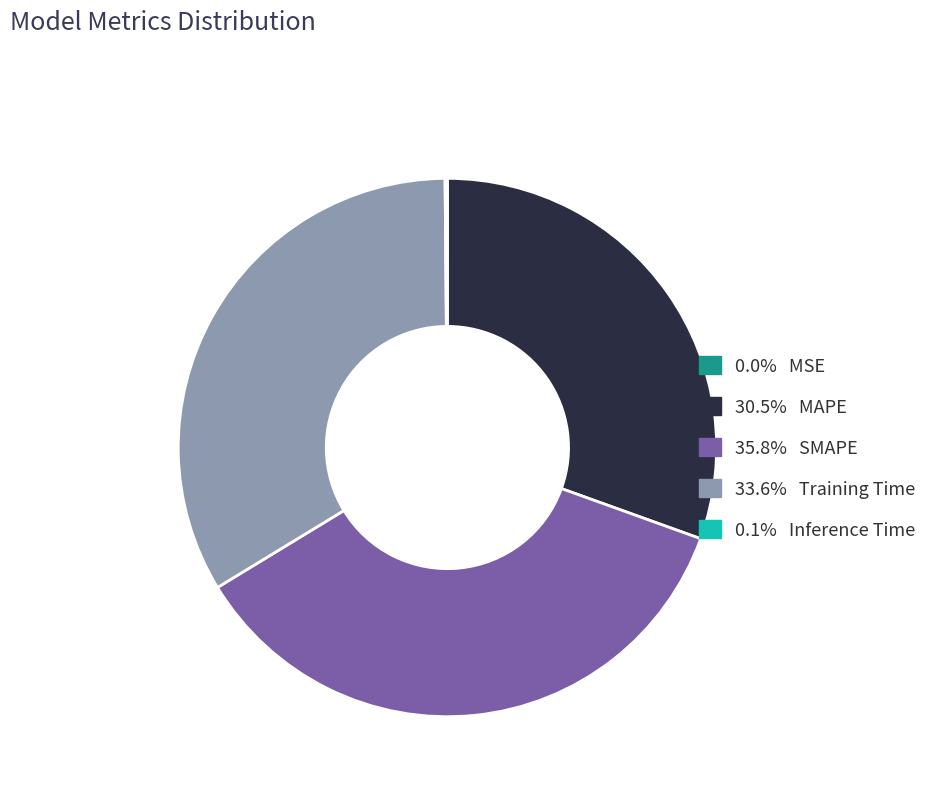

Does any single category account for the majority?

No